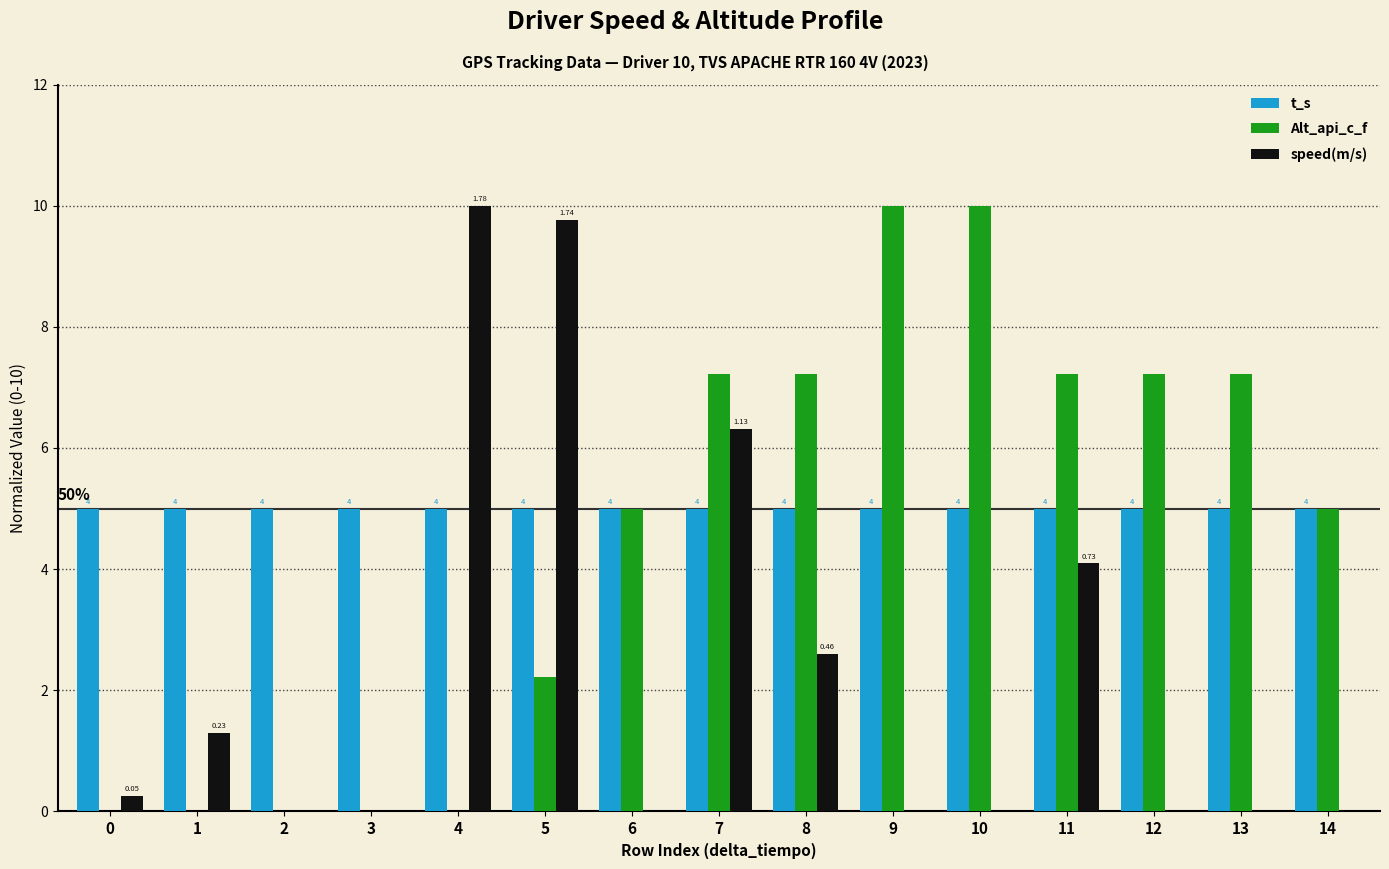

Reading left to right, extract all data points from this chart.

t_s: 0=5.0	1=5.0	2=5.0	3=5.0	4=5.0	5=5.0	6=5.0	7=5.0	8=5.0	9=5.0	10=5.0	11=5.0	12=5.0	13=5.0	14=5.0
Alt_api_c_f: 0=0.0	1=0.0	2=0.0	3=0.0	4=0.0	5=2.2	6=5.0	7=7.2	8=7.2	9=10.0	10=10.0	11=7.2	12=7.2	13=7.2	14=5.0
speed(m/s): 0=0.3	1=1.3	2=0.0	3=0.0	4=10.0	5=9.8	6=0.0	7=6.3	8=2.6	9=0.0	10=0.0	11=4.1	12=0.0	13=0.0	14=0.0